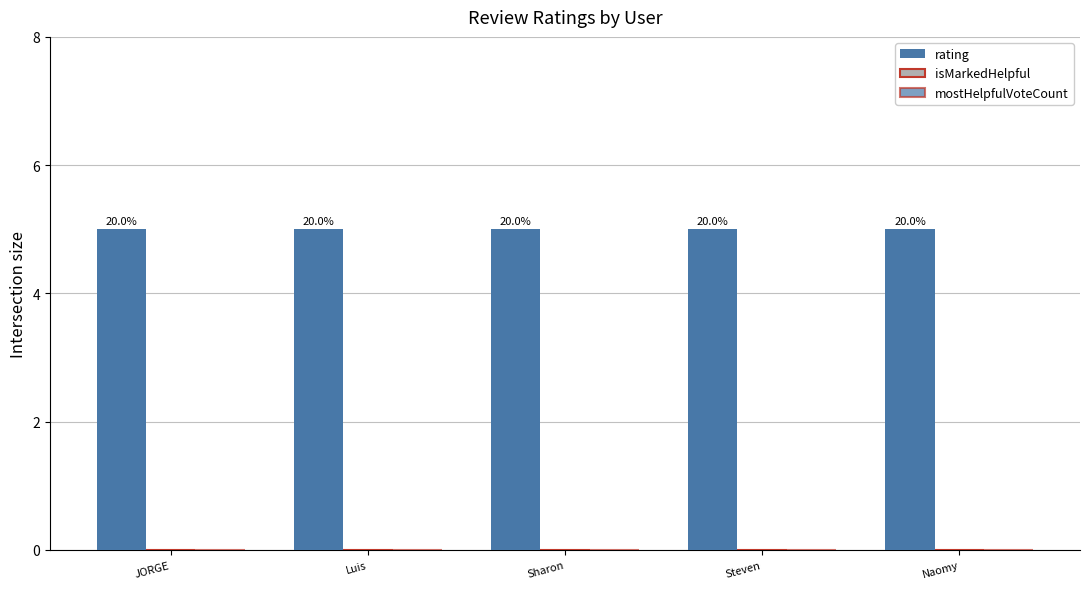

Which label corresponds to the smallest value in the chart?

JORGE